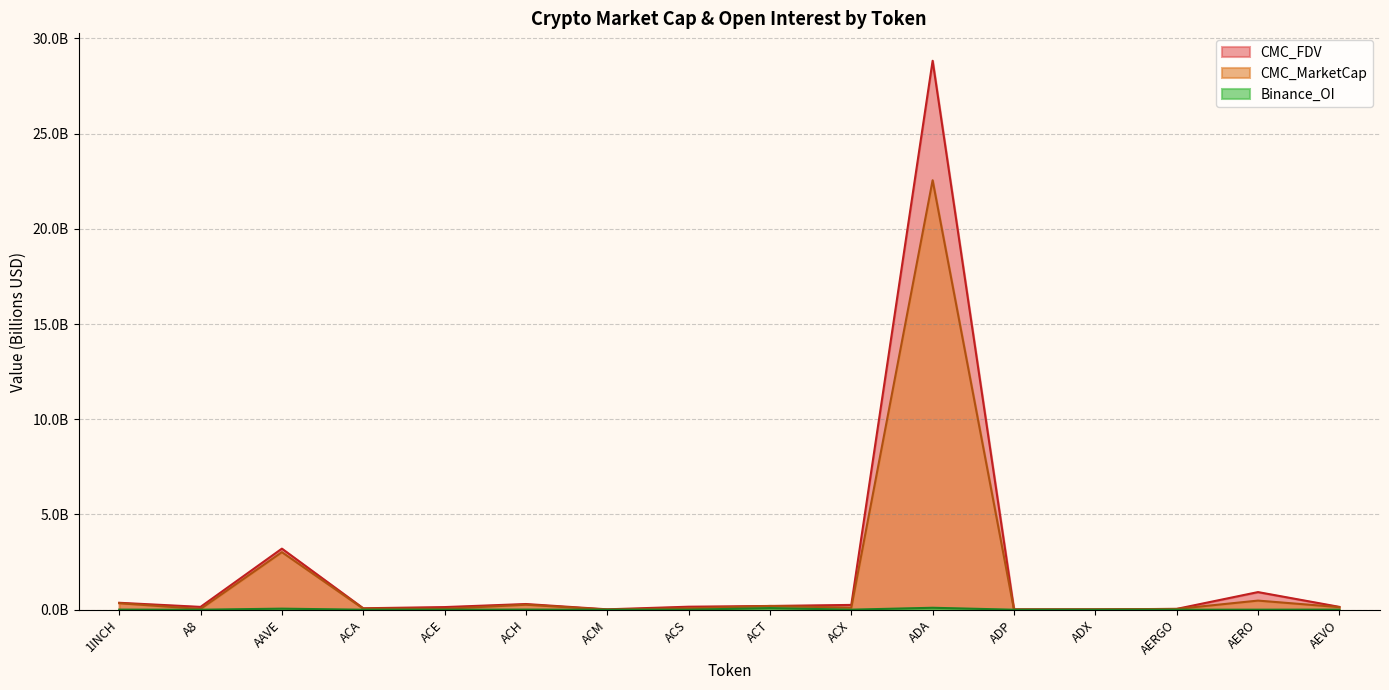

Which series has the largest total across all categories?

CMC_FDV